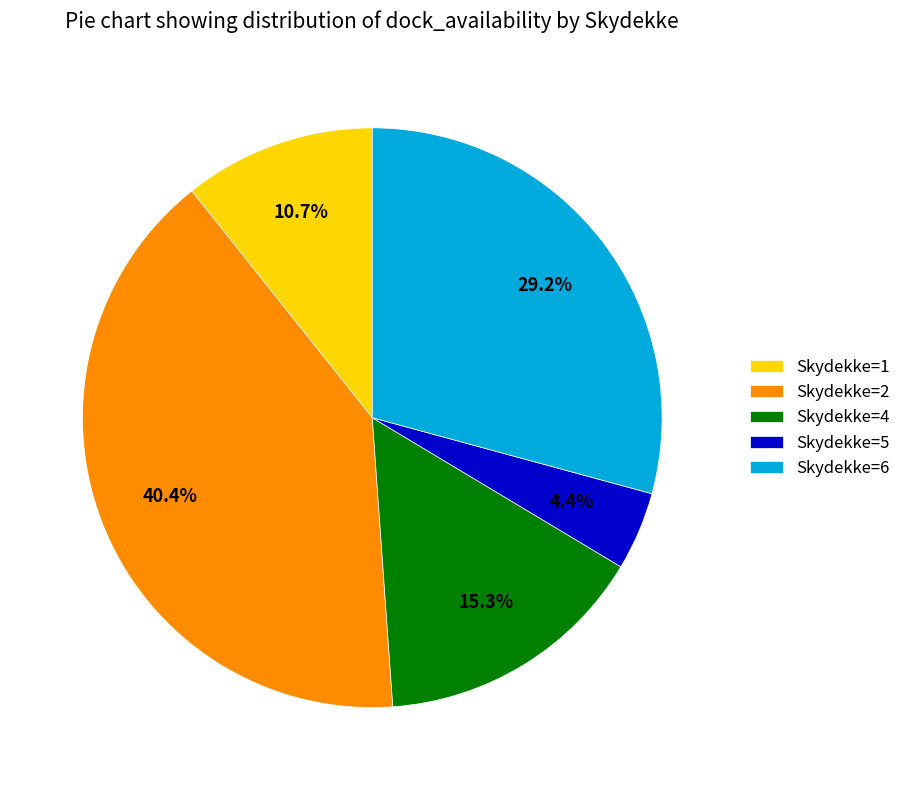

Is there a majority slice in this chart?

No